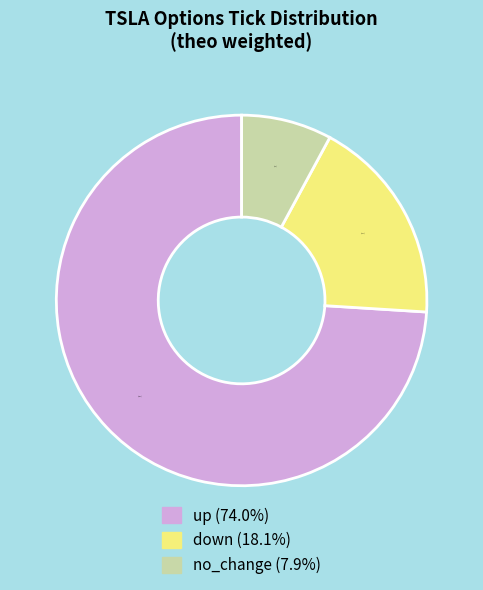

What percentage is NOT represented by down?

81.9%